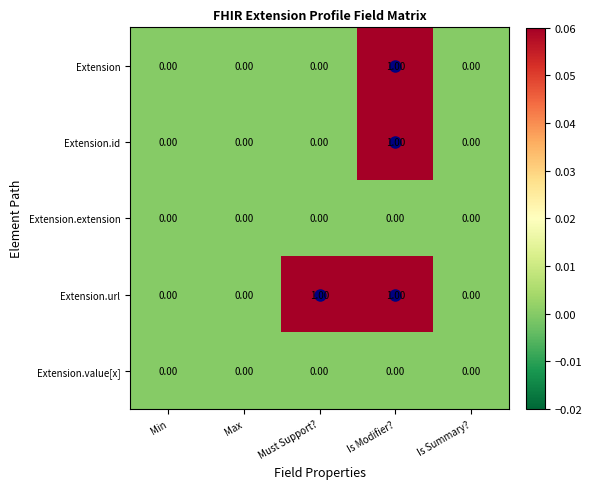

At which category is the sum across all series the highest?

Is Modifier?